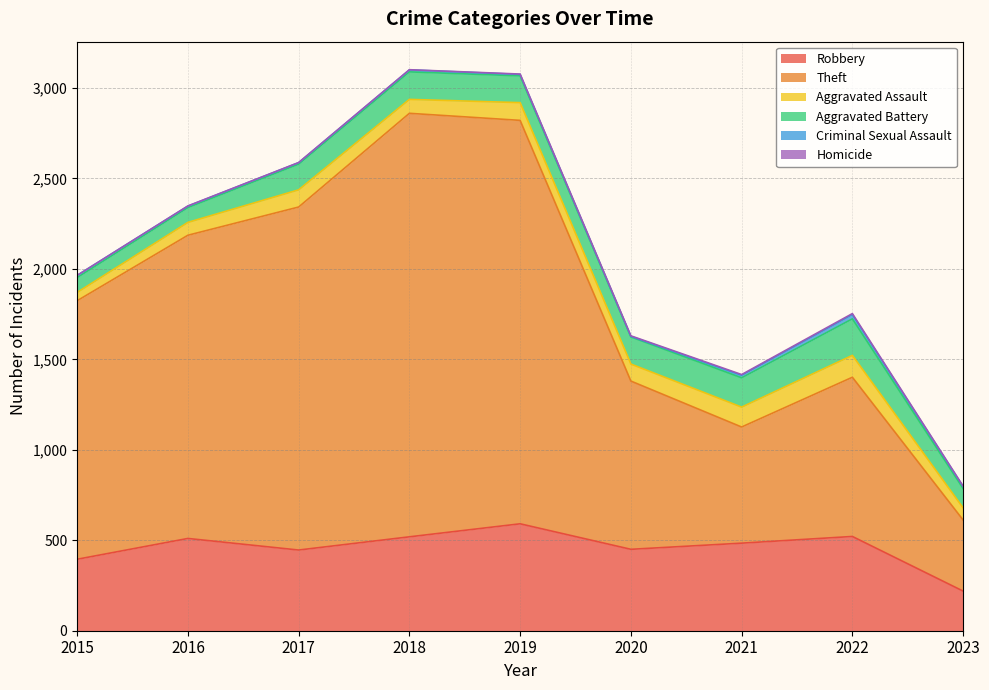

What is the value of the Criminal Sexual Assault point at the 8th from the left?

24